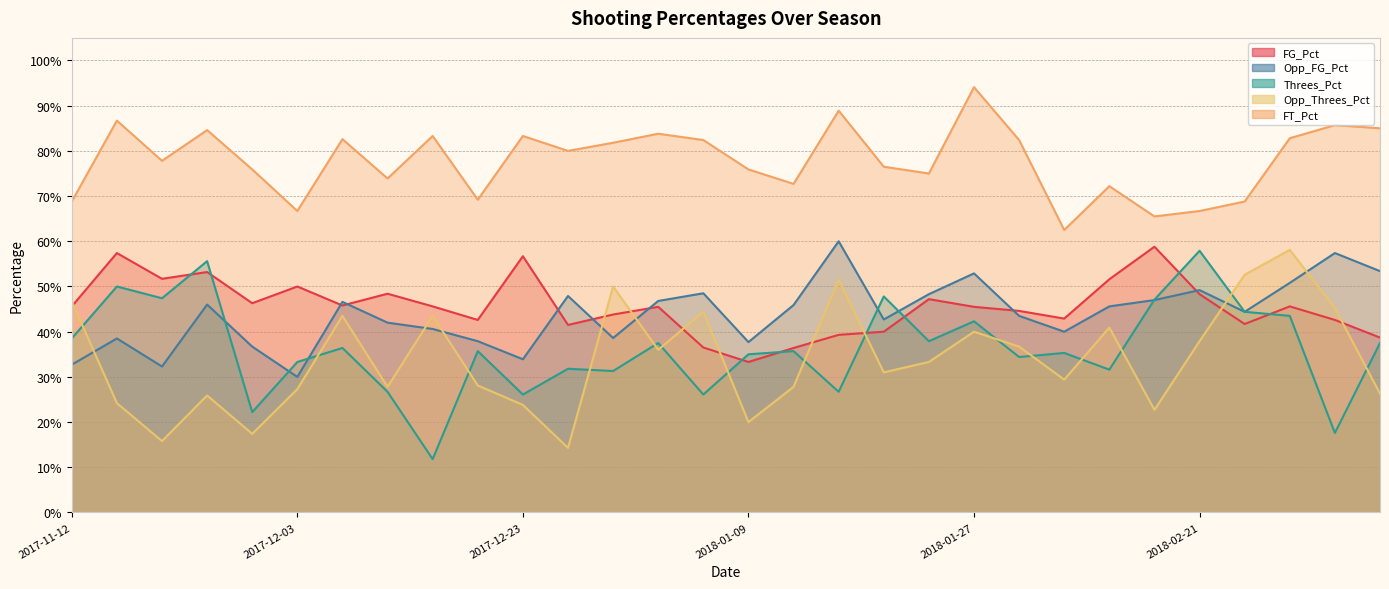

Where is Opp_FG_Pct nearest to the value 0?

2017-12-03